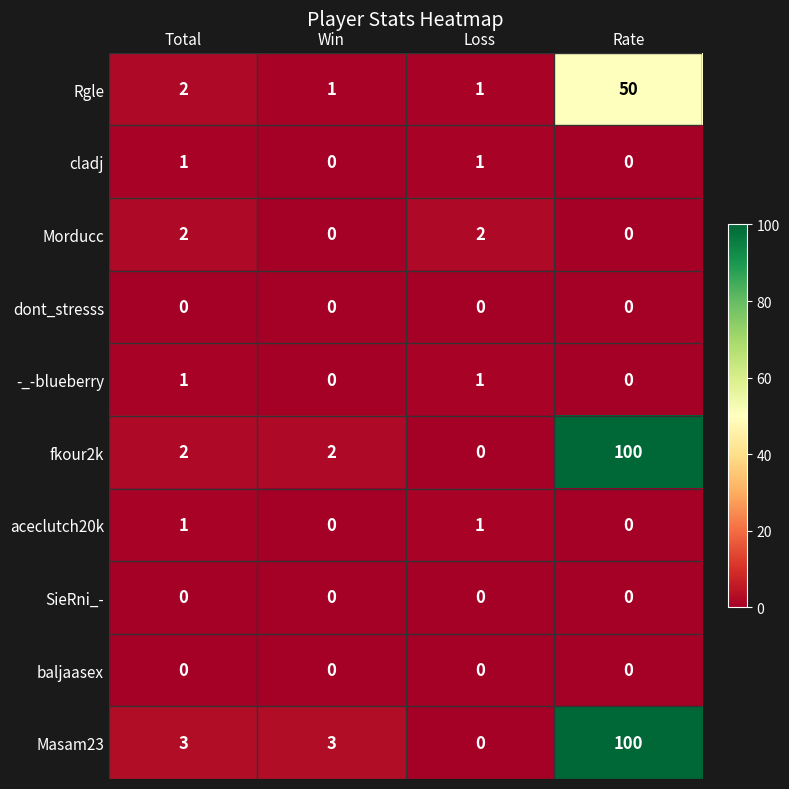

Which series has the largest total across all categories?

Masam23